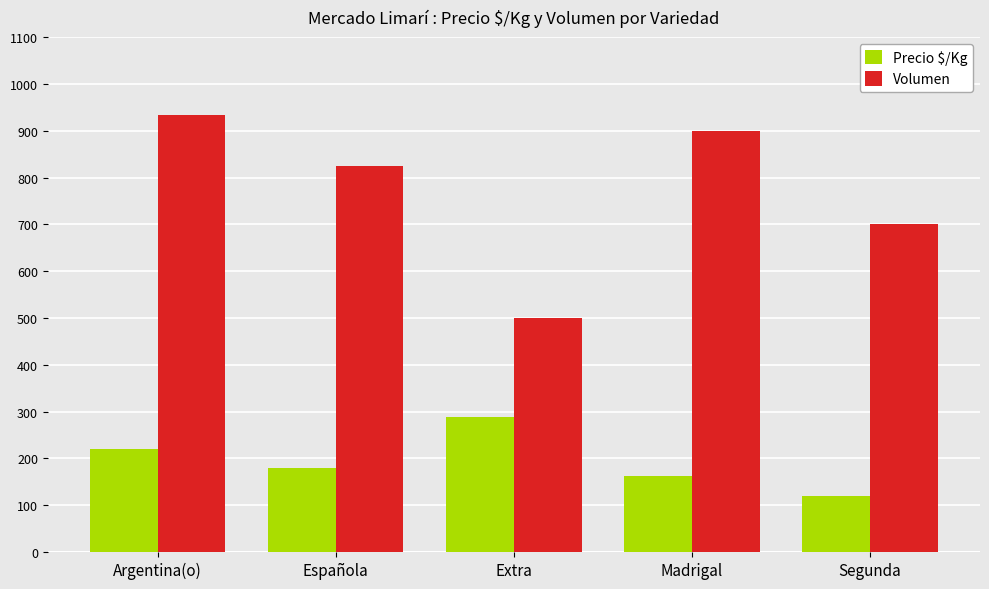

What is the value of the Volumen bar at the 2nd from the left?

825